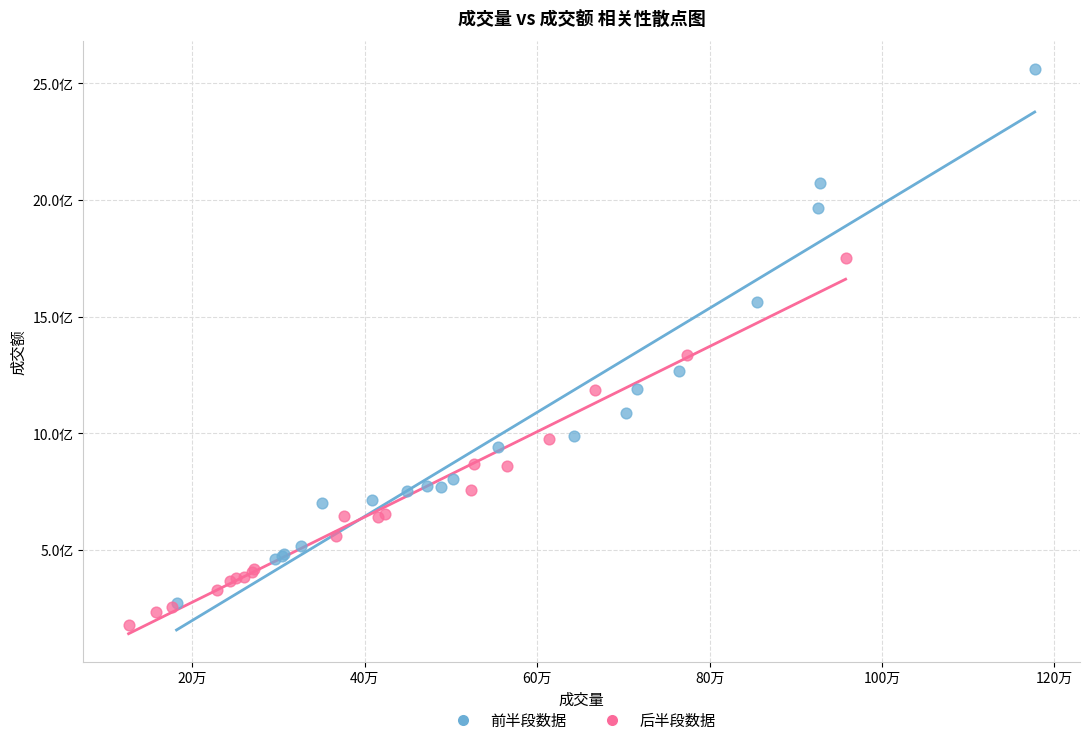

Which series has the largest Y range (max minus min)?

前半段数据